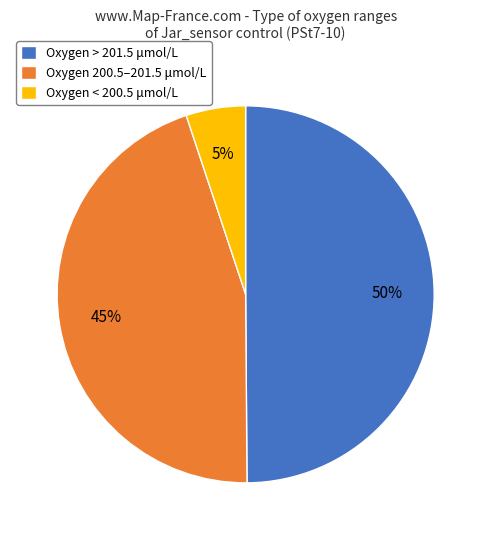

How many slices are in this pie chart?

3